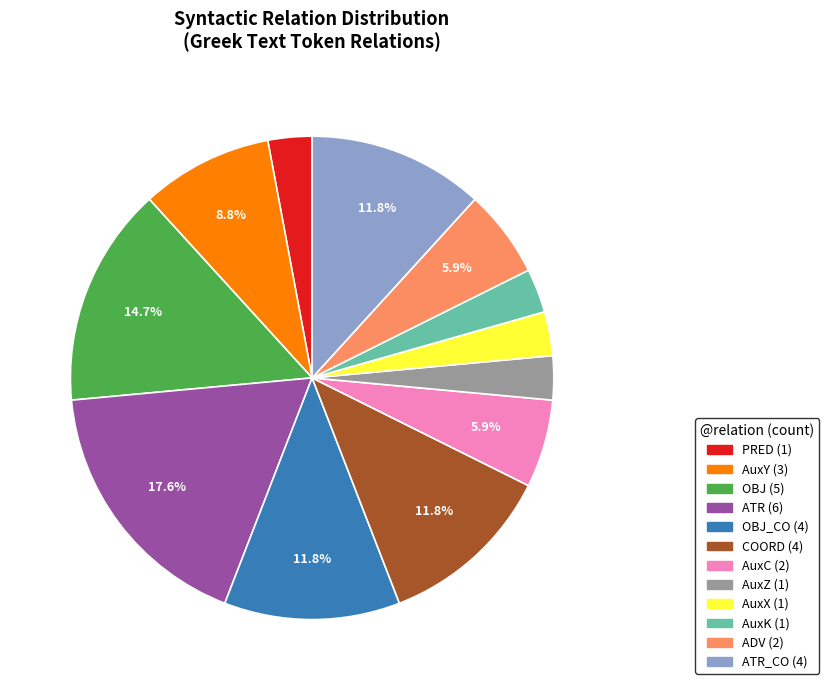

Is there a majority slice in this chart?

No